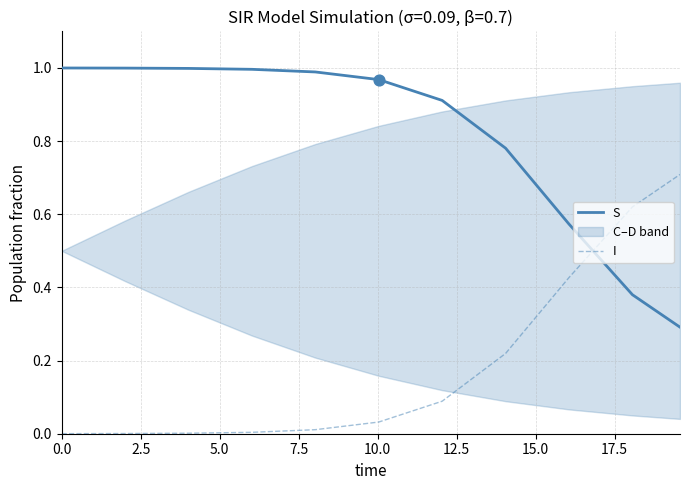

Which series has the largest total across all categories?

S